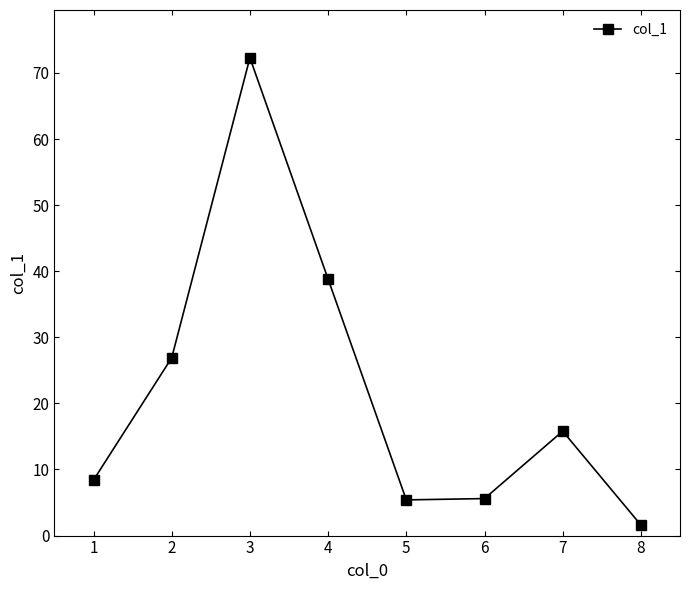

Approximately how many times larger is the value at 6 compared to 5?

1.0